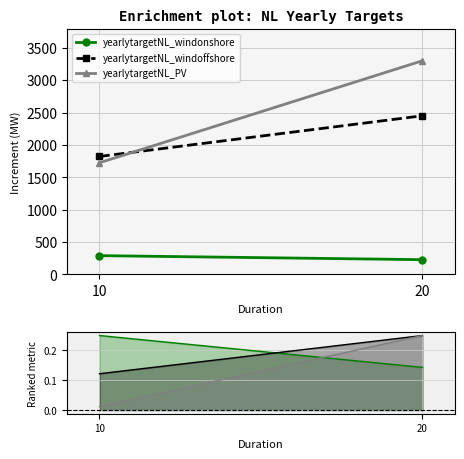

Read the yearlytargetNL_windoffshore value at 20.

2450.0